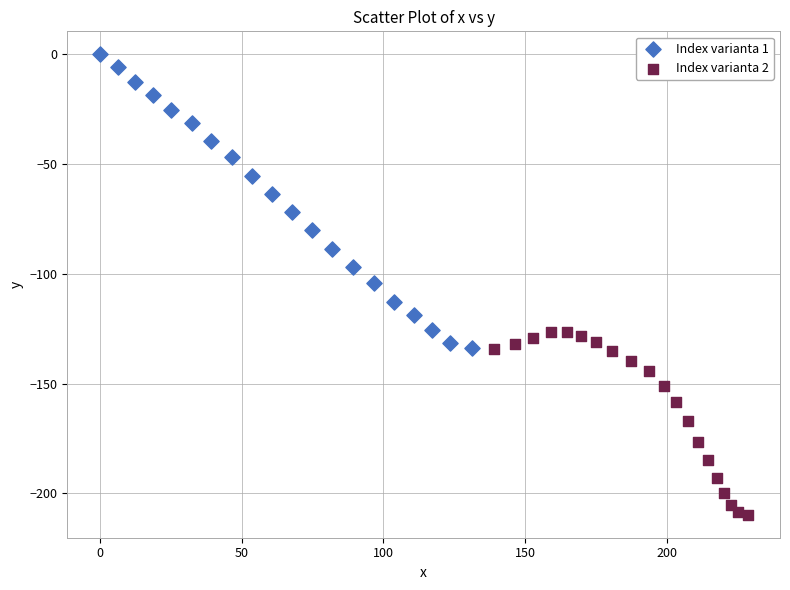

Which series contains the lowest Y value?

Index varianta 2